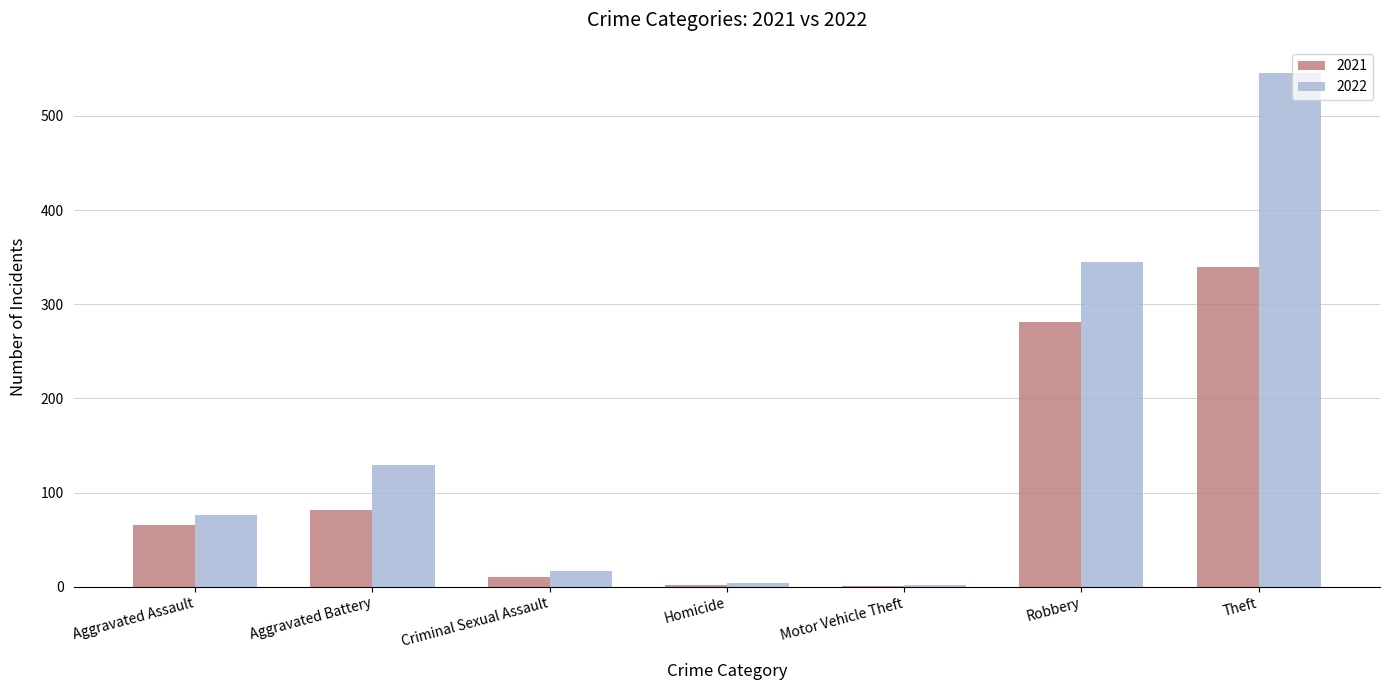

At which category is the sum across all series the highest?

Theft